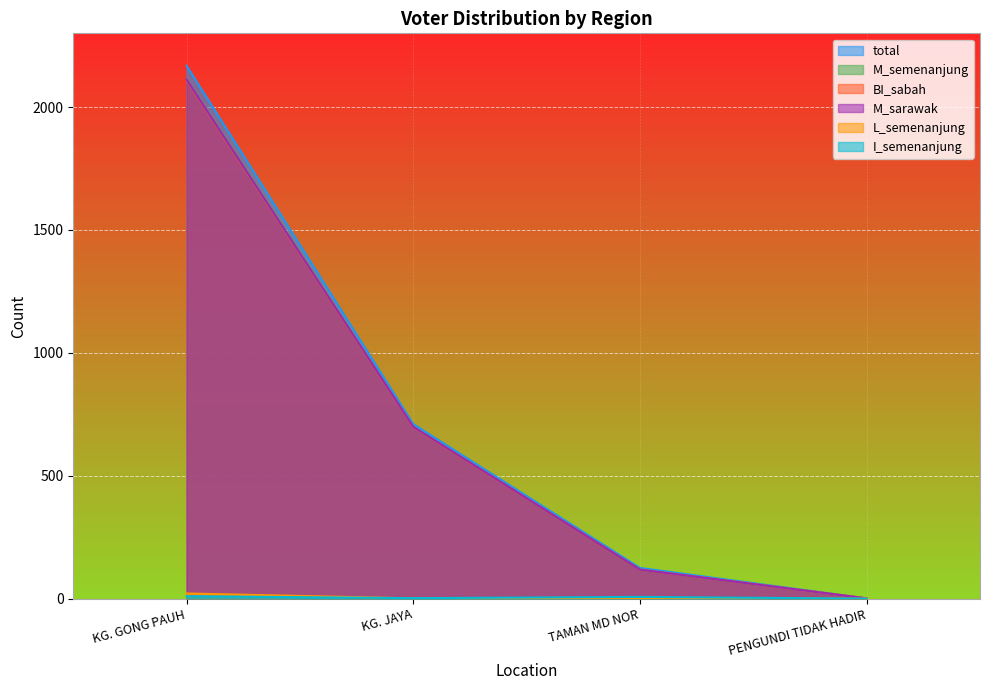

Reading left to right, what are all the values shown in this chart?

total: 2168	710	125	1
M_semenanjung: 2110	699	118	1
BI_sabah: 2108	698	118	1
M_sarawak: 2111	699	118	1
L_semenanjung: 21	1	0	0
I_semenanjung: 10	2	7	0